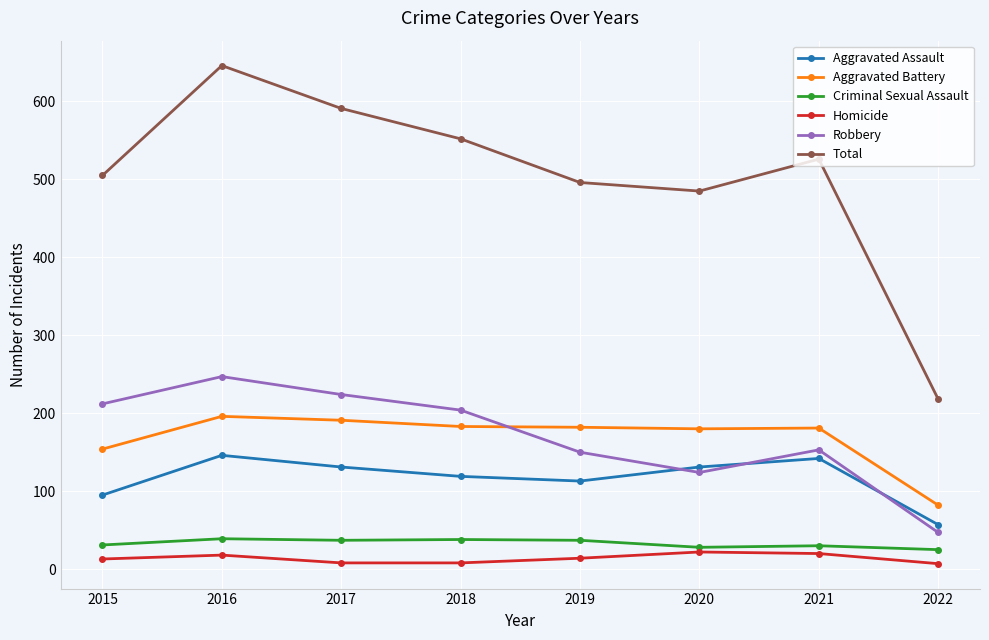

How many categories are shown in the chart?

8